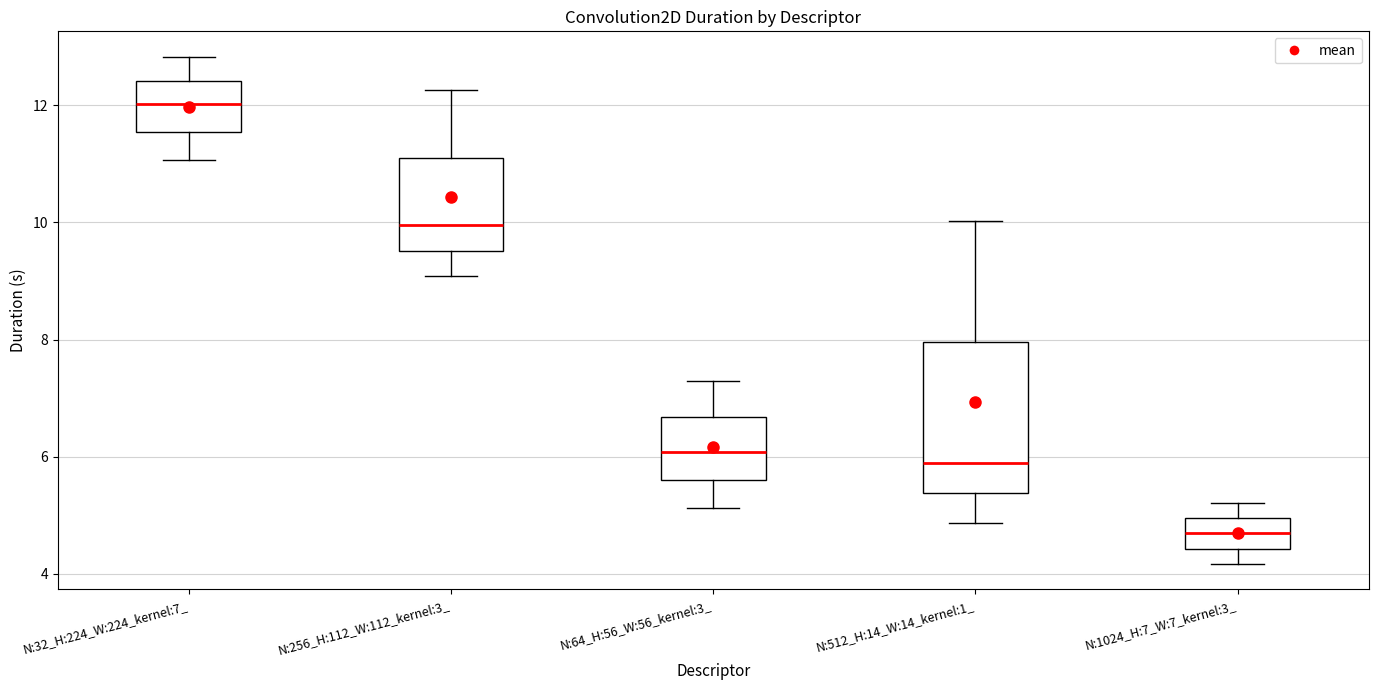

Where is the lower edge of the box for N:32_H:224_W:224_kernel:7_ on the y-axis? The values are not printed on the chart, so give them approximately, as read against the axis.

11.6